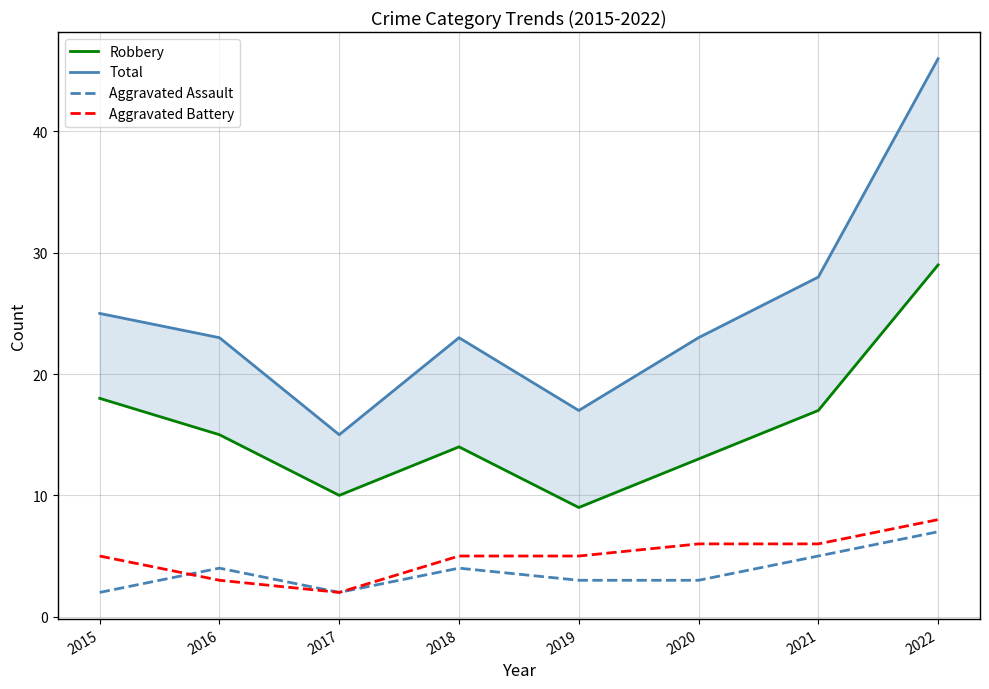

How many categories are shown in the chart?

8